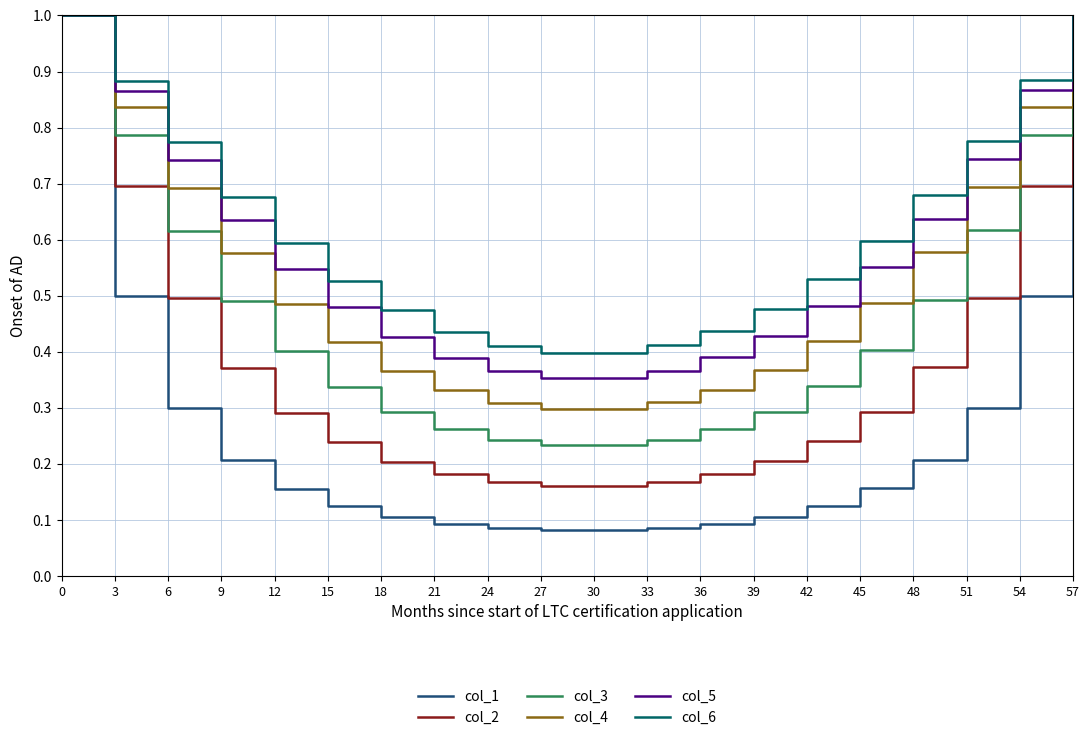

In col_2, how many points are lower than both neighbors (excluding endpoints)?

1